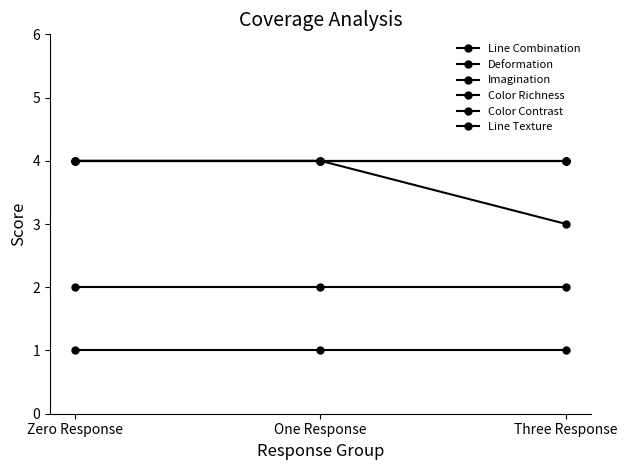

At Three Response, list the series in order from smallest to largest.

Deformation, Imagination, Line Combination, Color Richness, Color Contrast, Line Texture